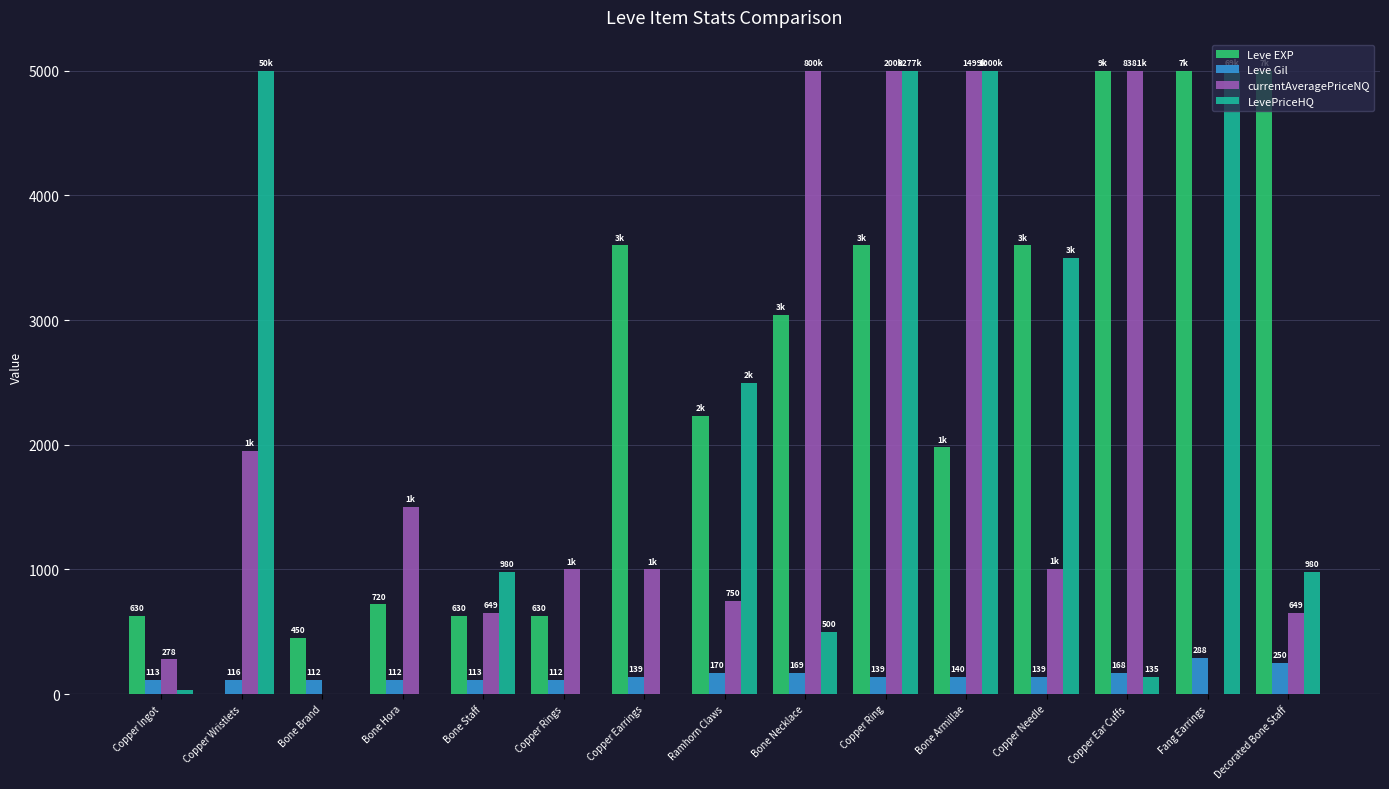

At which category is the sum across all series the highest?

Copper Ring